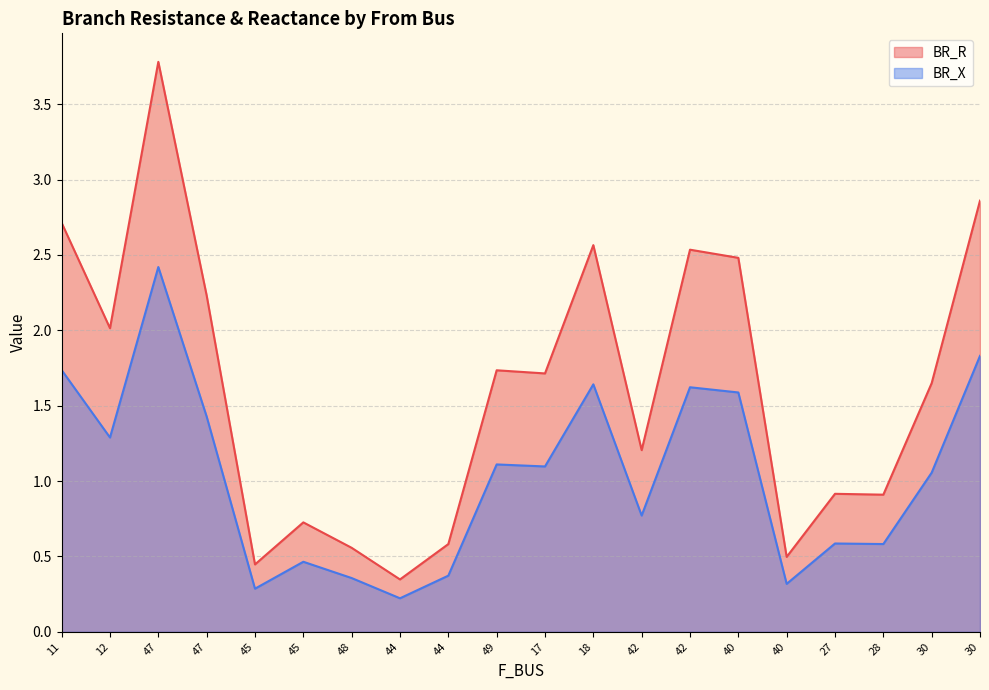

How many series are shown in this chart?

2